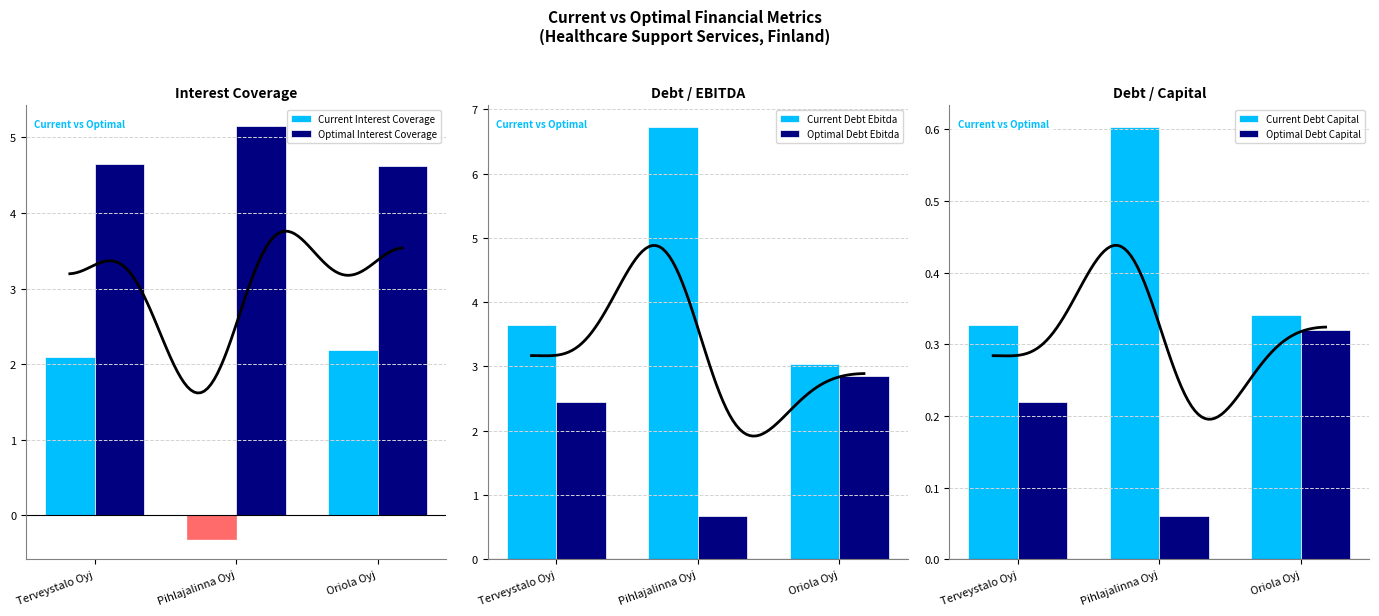

Which series has the widest spread of values?

Current Debt Ebitda